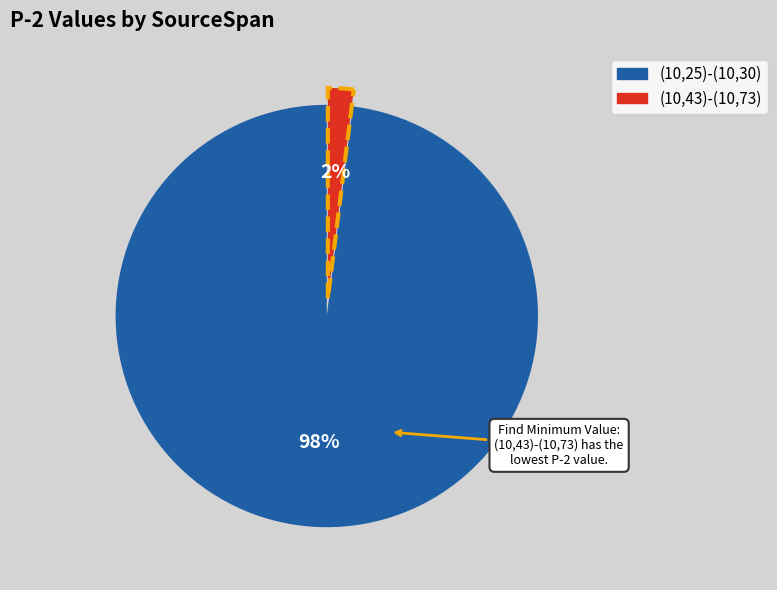

Which slice is the largest?

(10,25)-(10,30)